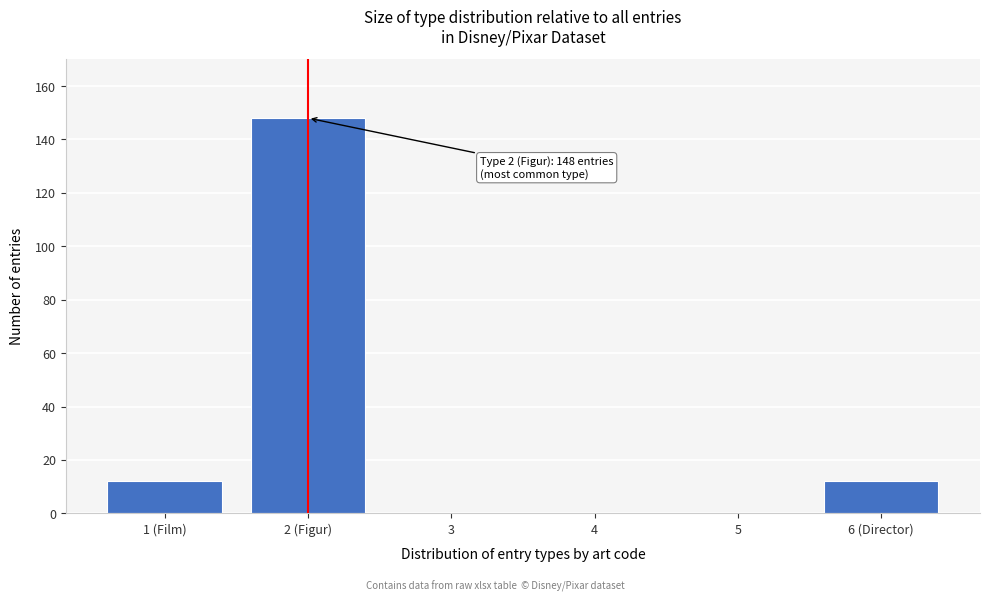

Reading right to left, what are all the values shown in this chart?

6 (Director)=12	5=0	4=0	3=0	2 (Figur)=148	1 (Film)=12